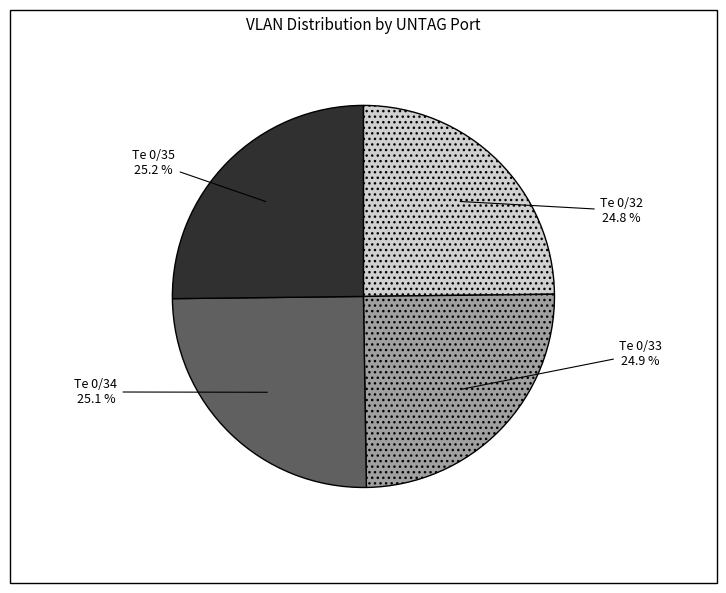

The Te 0/34 slice represents 25% of the pie. True or false?

True